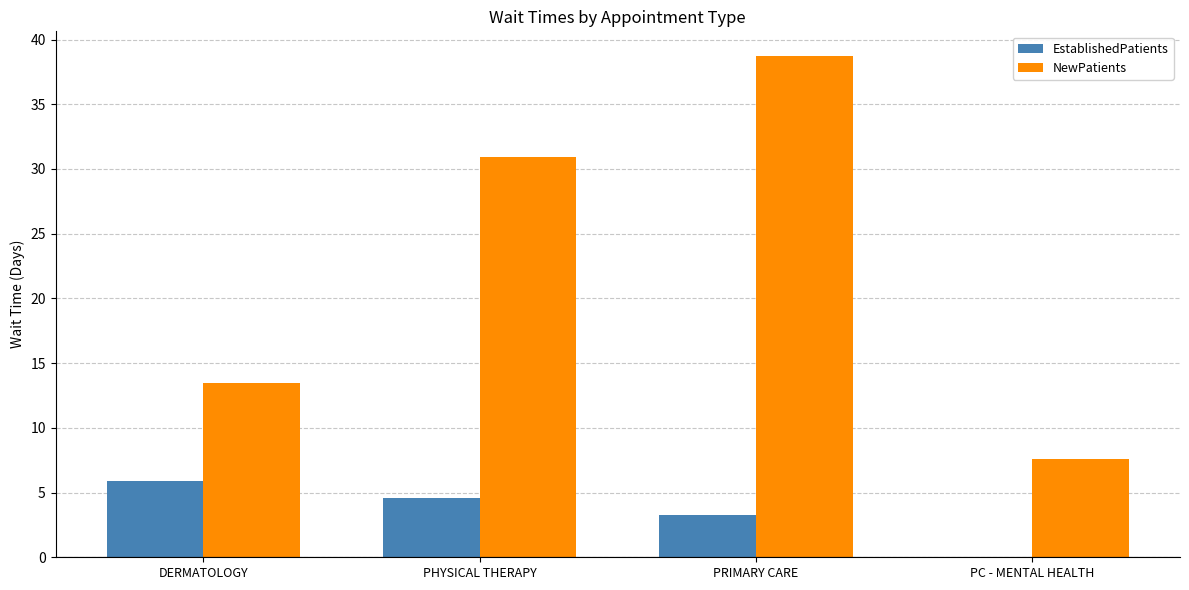

How many series are shown in this chart?

2